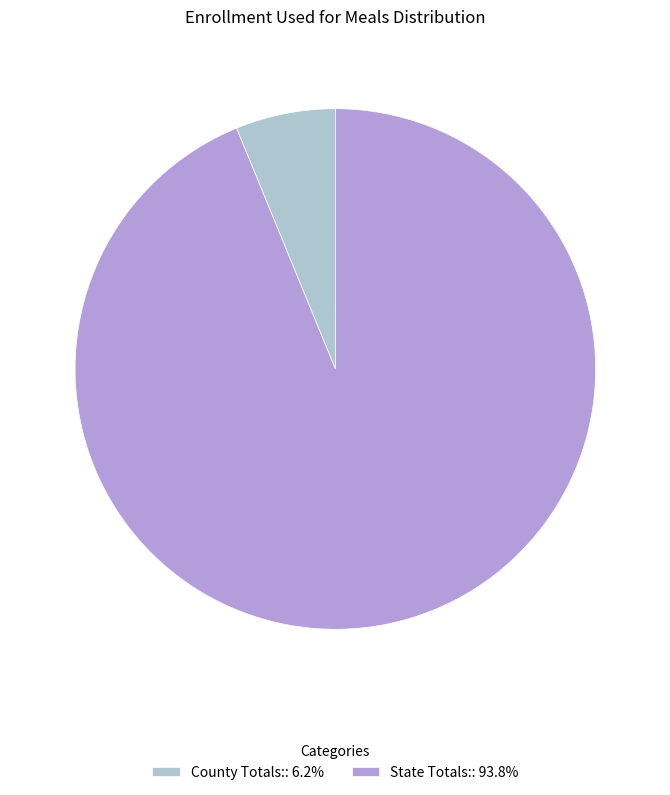

Combined, do State Totals:: 93.8% and County Totals:: 6.2% account for over 50%?

Yes